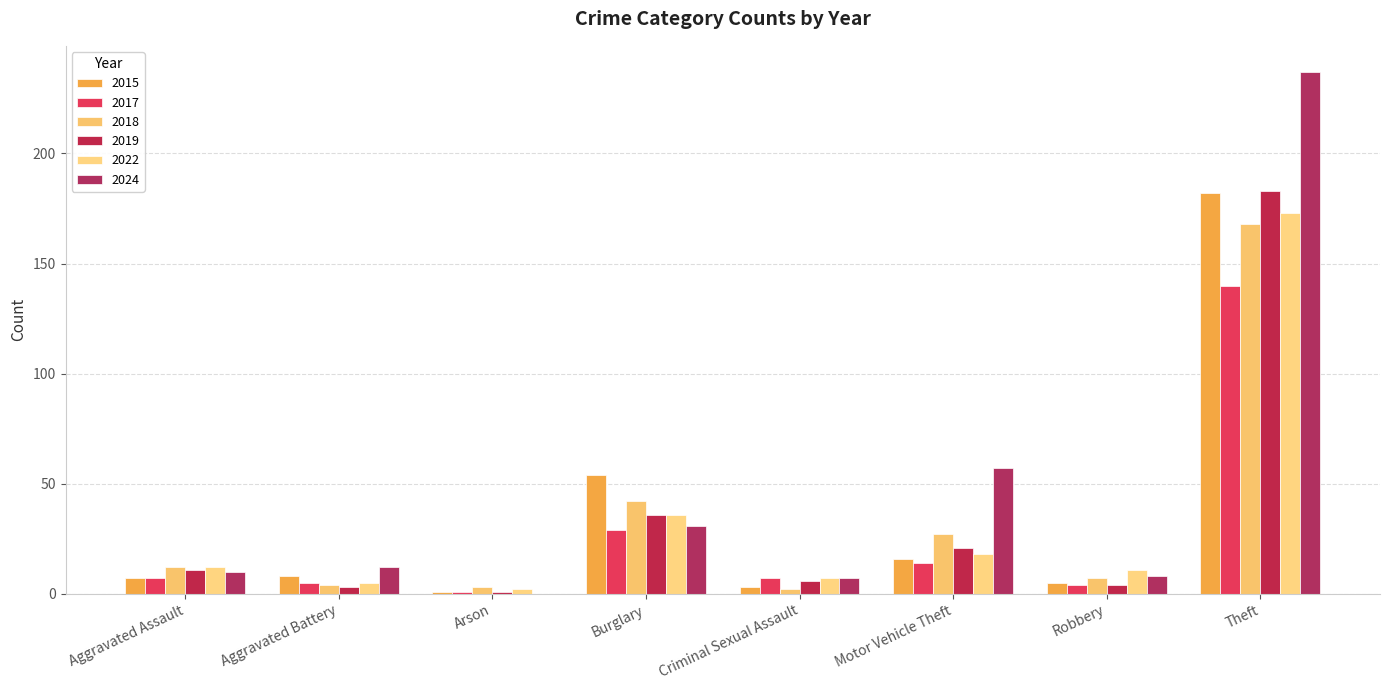

Which series has the largest total across all categories?

2024